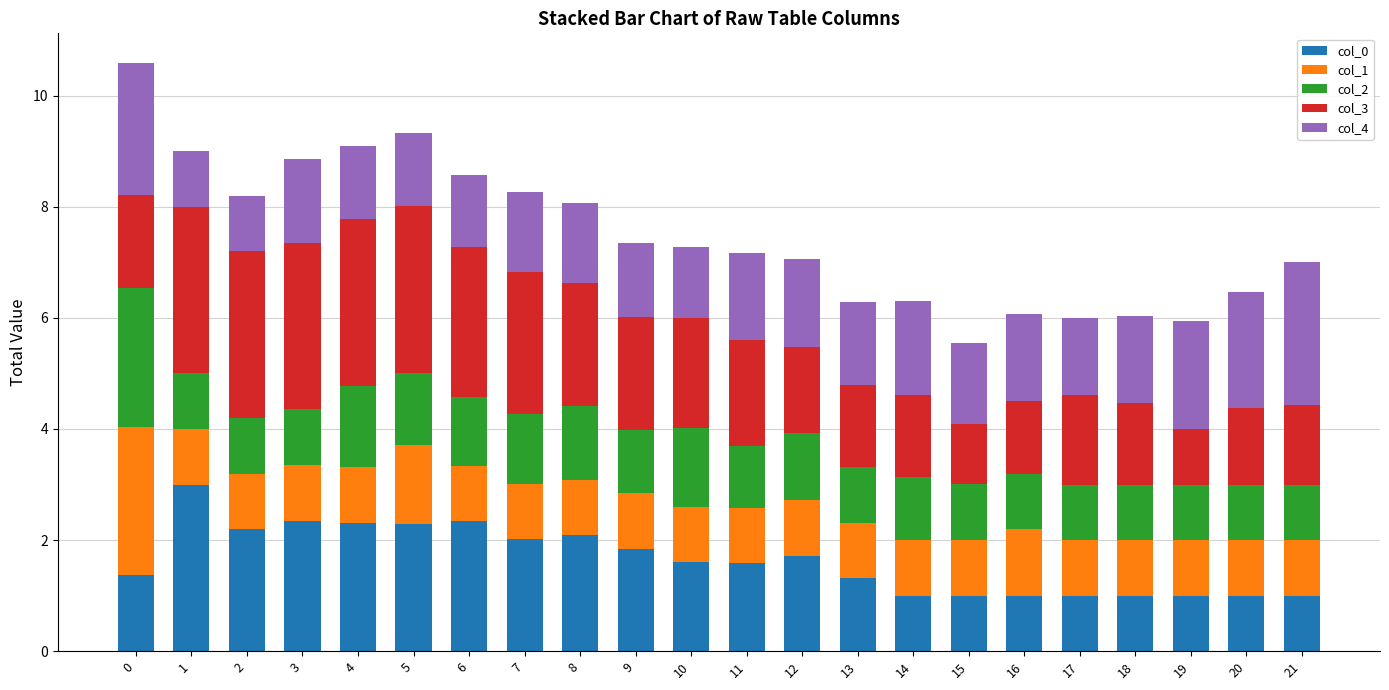

Read the col_0 value at 6.

2.3